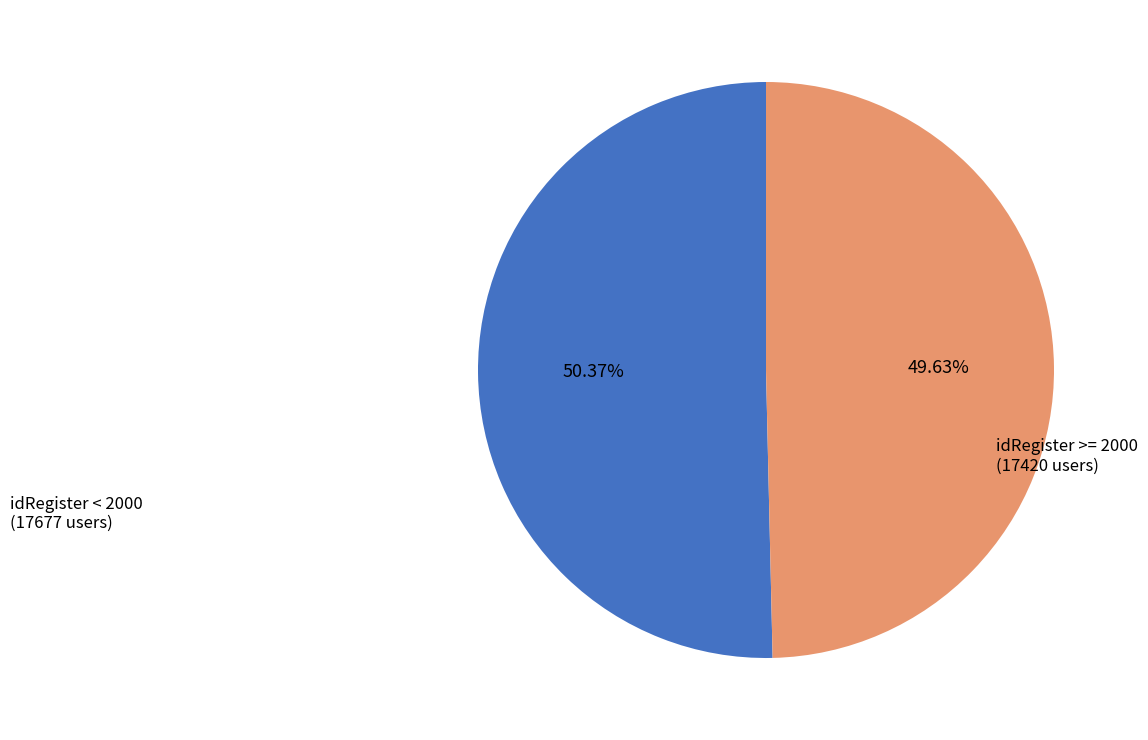

Count the number of slices in the pie.

2